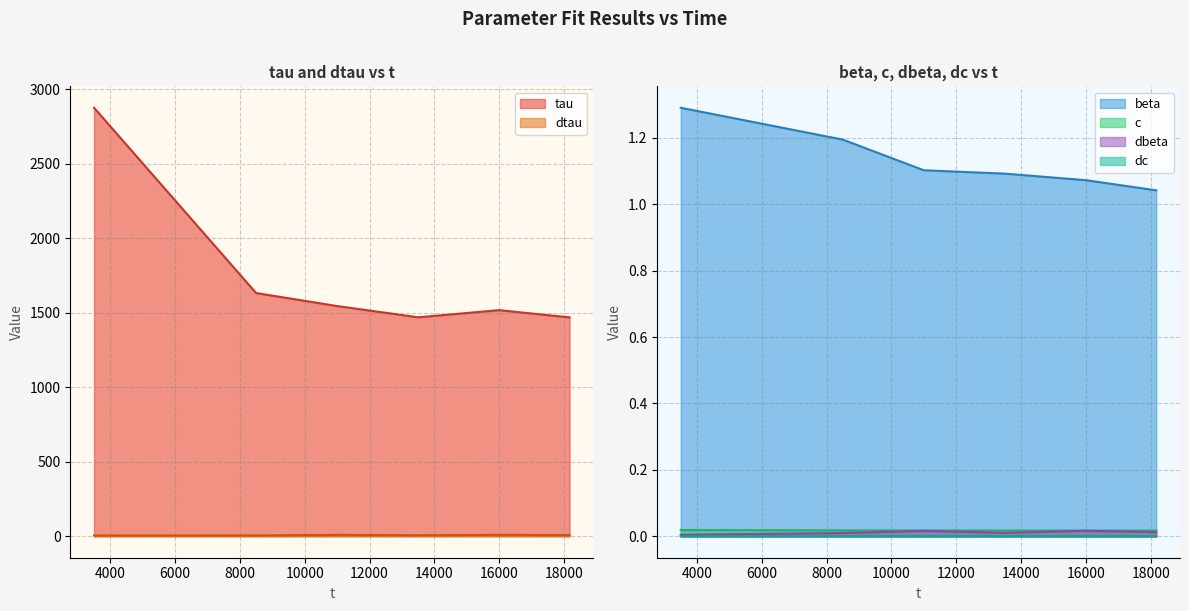

True or false: dtau and tau cross at least once.

False